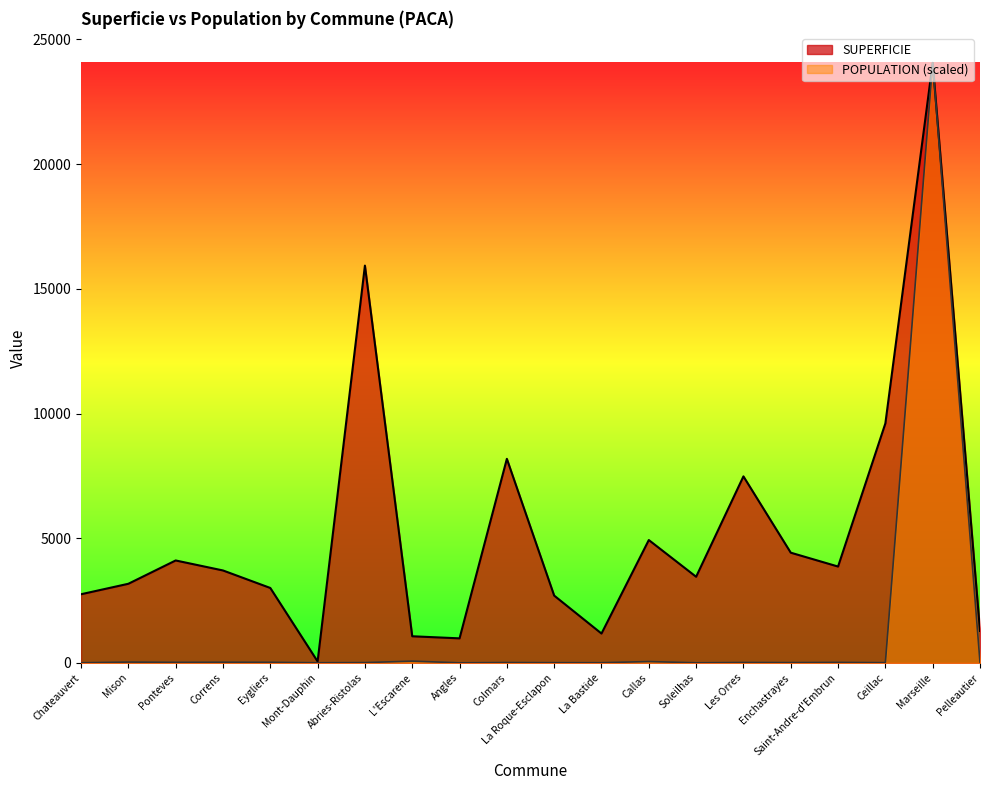

What is the label of the 18th point from the right?

Ponteves